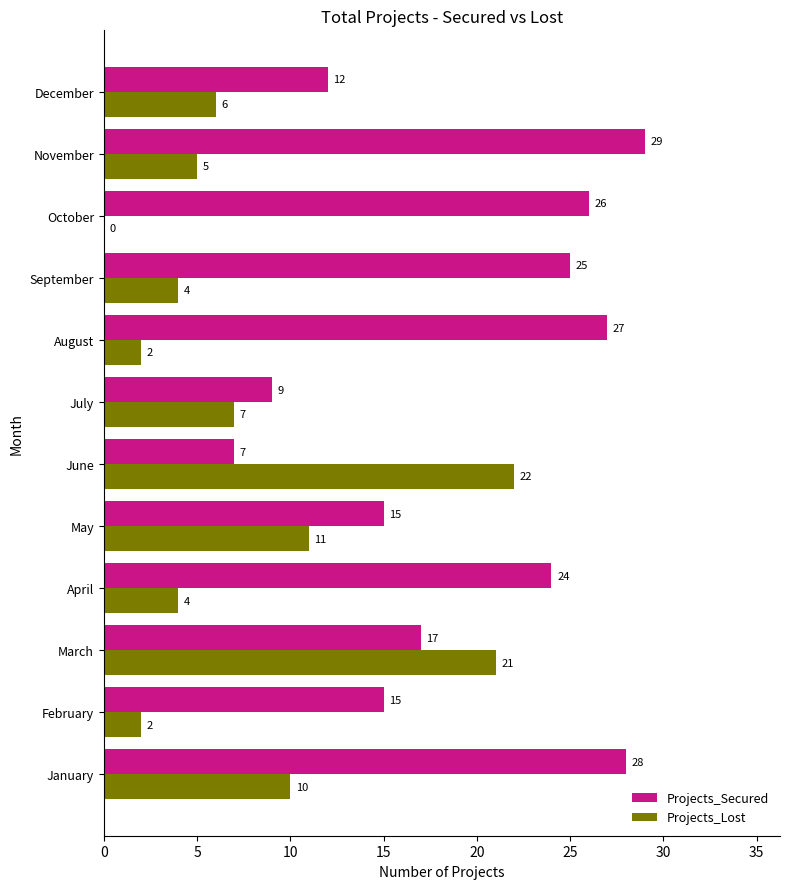

True or false: Projects_Secured has a value of 13 at April.

False